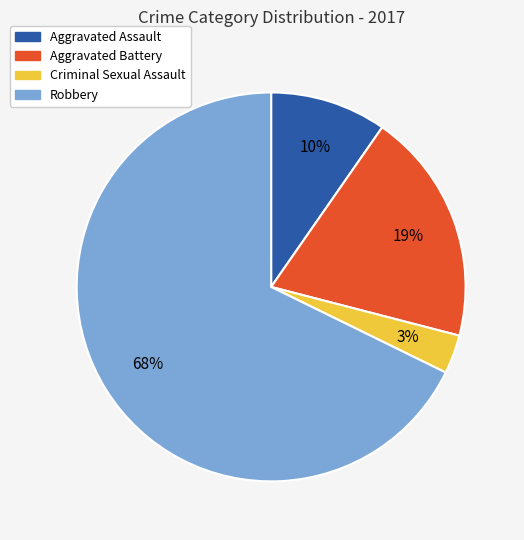

Approximately how many times larger is the value at Aggravated Assault compared to Robbery?

0.1